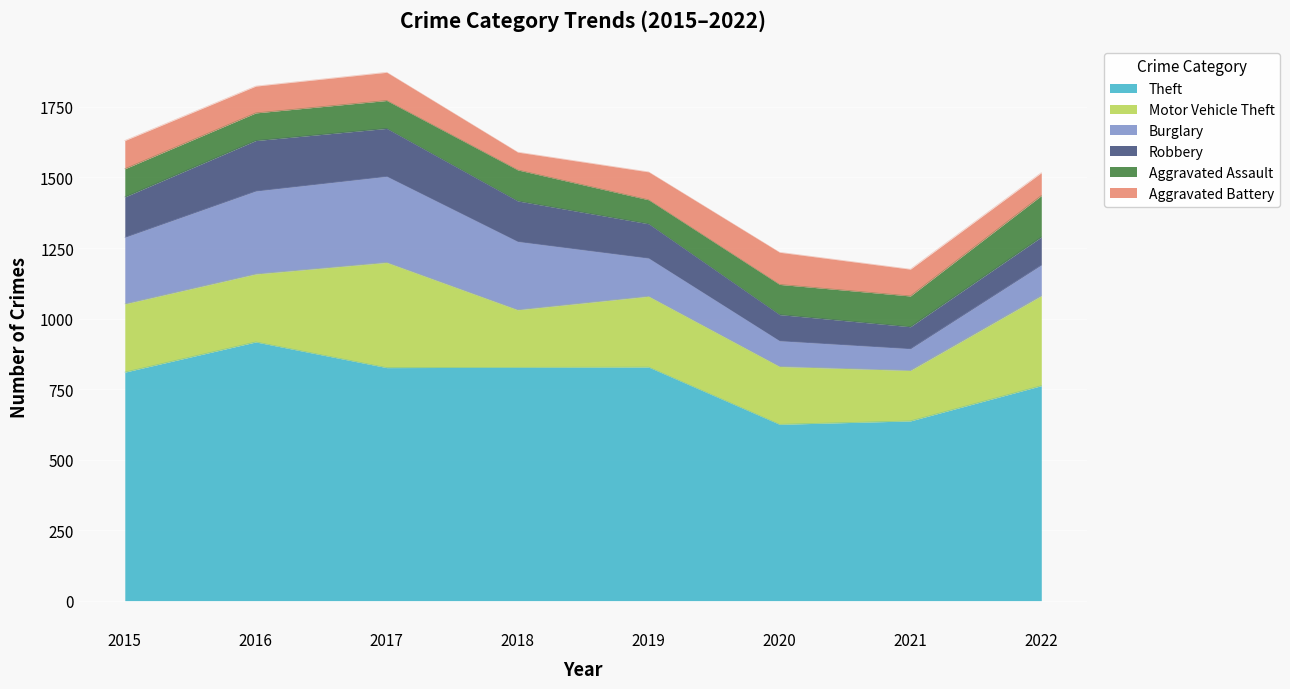

Reading left to right, what are all the values shown in this chart?

Theft: 2015=810	2016=917	2017=826	2018=827	2019=828	2020=625	2021=637	2022=762
Motor Vehicle Theft: 2015=242	2016=241	2017=373	2018=204	2019=251	2020=205	2021=179	2022=319
Burglary: 2015=236	2016=294	2017=305	2018=242	2019=135	2020=91	2021=77	2022=109
Robbery: 2015=143	2016=179	2017=170	2018=144	2019=122	2020=93	2021=78	2022=99
Aggravated Assault: 2015=100	2016=98	2017=99	2018=110	2019=85	2020=107	2021=109	2022=147
Aggravated Battery: 2015=100	2016=95	2017=100	2018=63	2019=99	2020=114	2021=95	2022=81